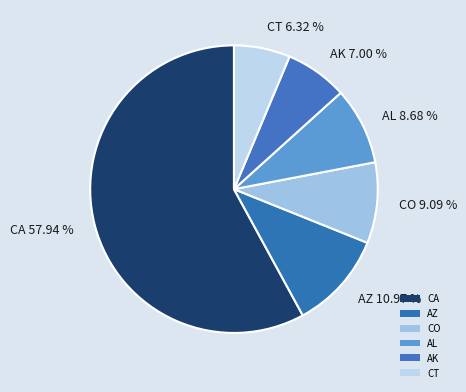

The CO slice represents 9% of the pie. True or false?

True